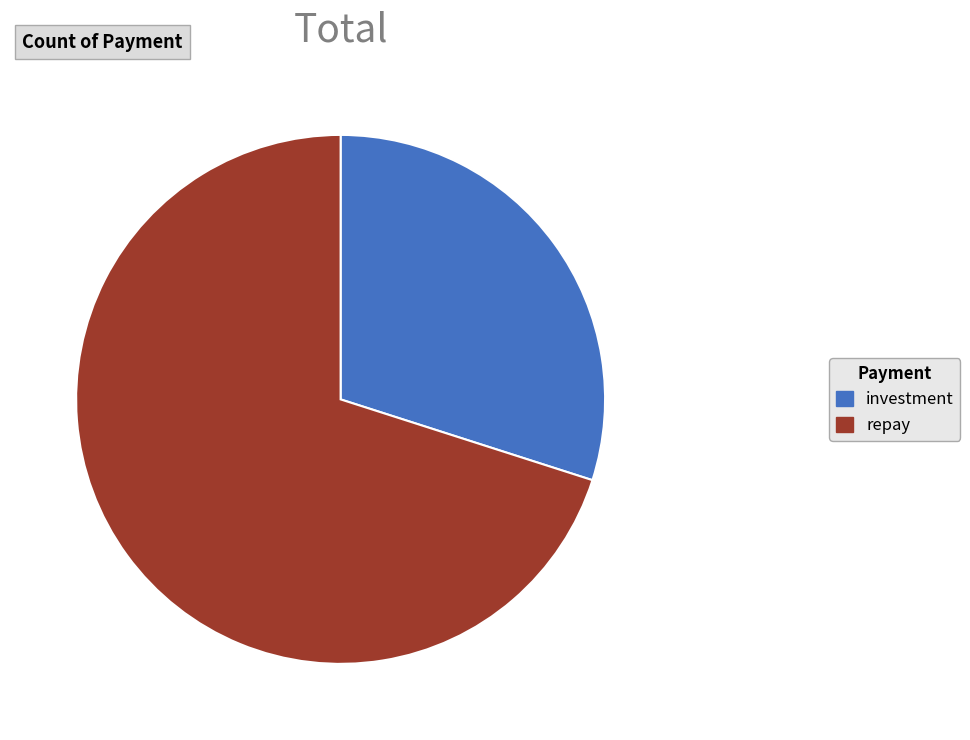

Which slice is the smallest?

investment